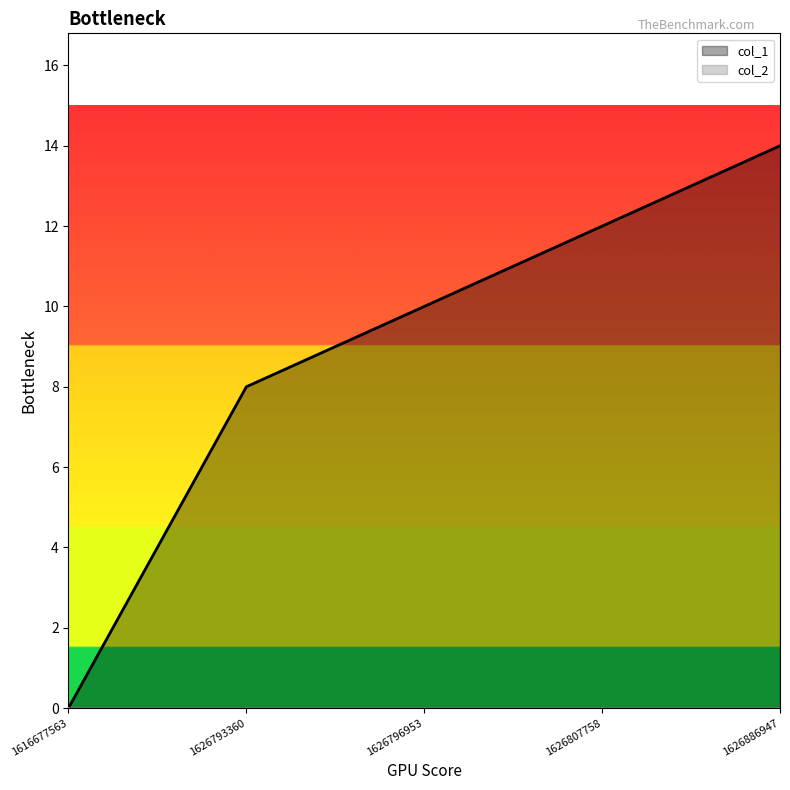

What is the sum of the values at 1626886947 and 1616677563?

14